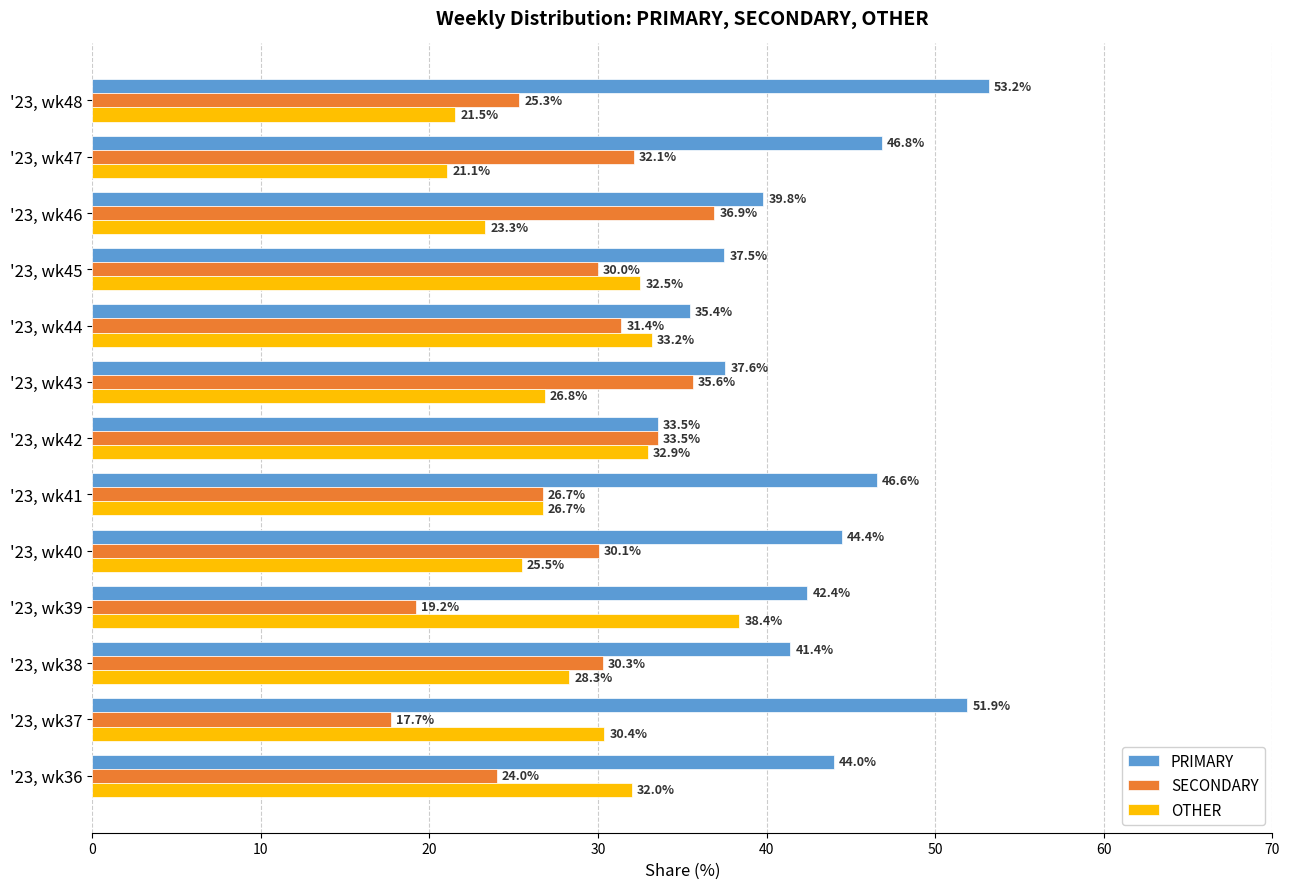

Which series has the widest spread of values?

PRIMARY